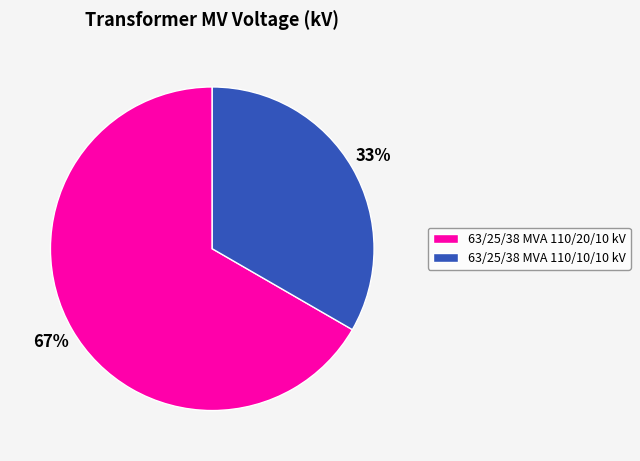

Is the sum of 63/25/38 MVA 110/20/10 kV and 63/25/38 MVA 110/10/10 kV greater than half?

Yes